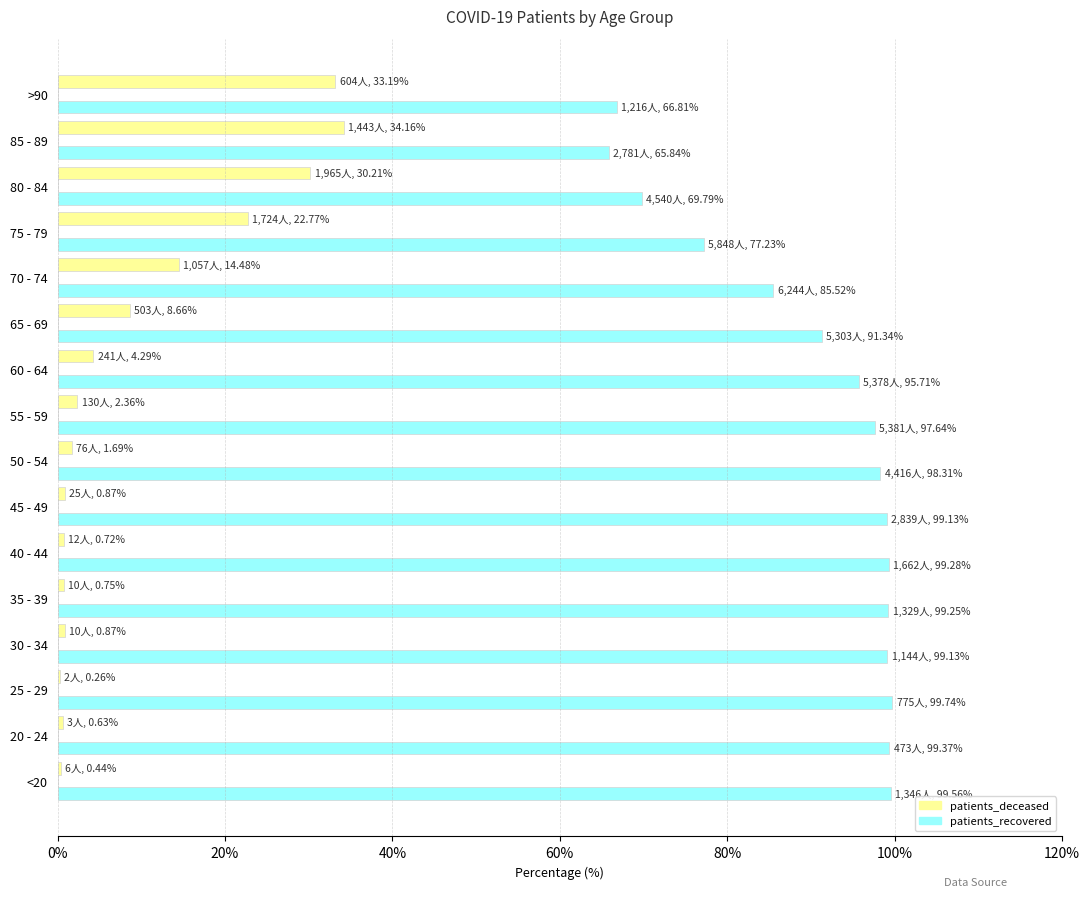

The patients_recovered series shows 146.7 at 25 - 29. True or false?

False